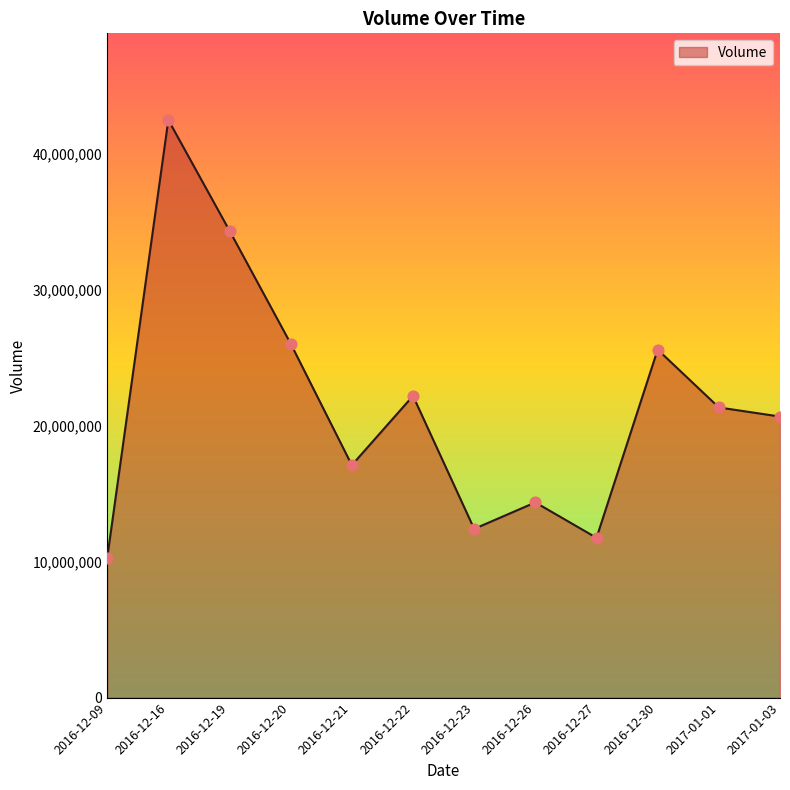

Approximately how many times larger is the value at 2016-12-27 compared to 2017-01-01?

0.6